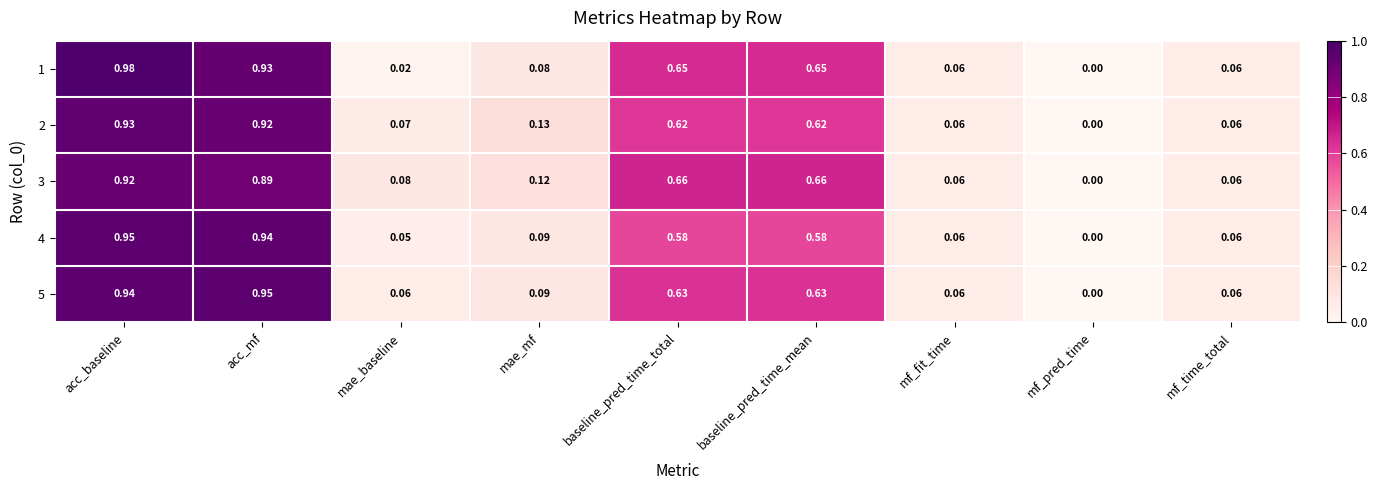

Which series has the largest range (max minus min)?

1